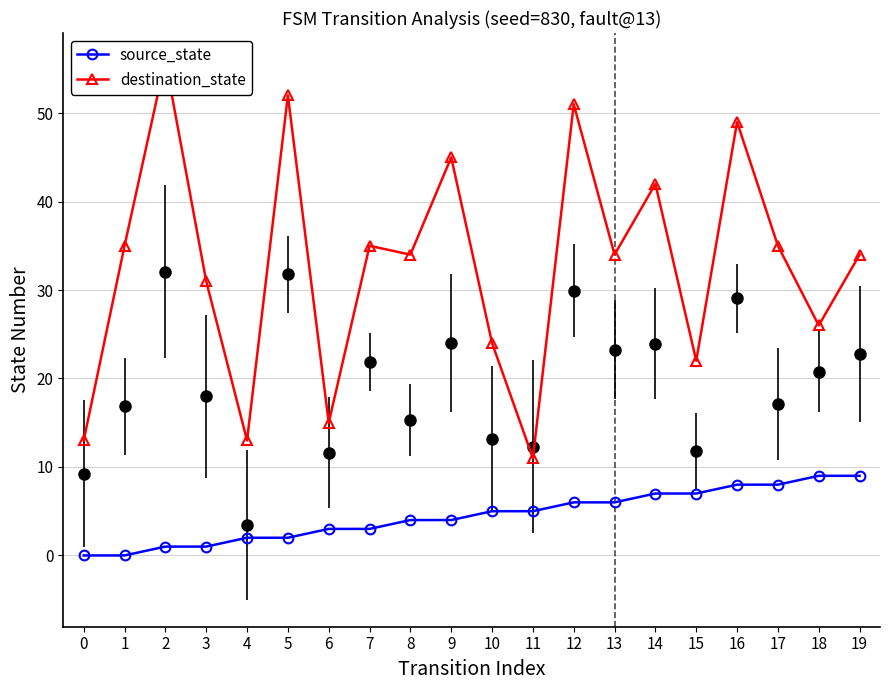

Count the number of categories in the chart.

20